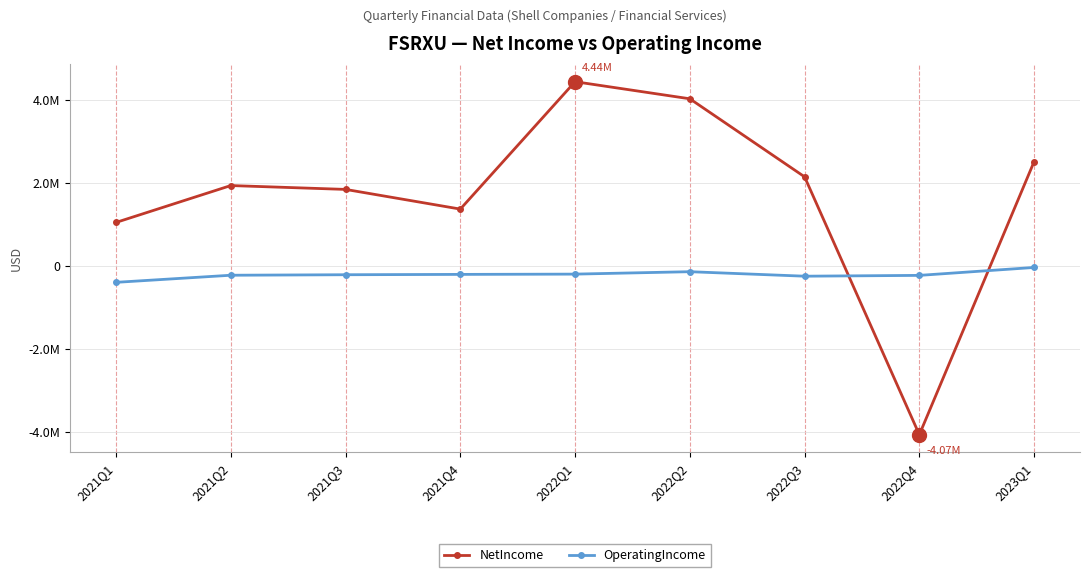

Reading left to right, what are all the values shown in this chart?

NetIncome: 1049325	1938251	1845295	1370643	4442159	4030115	2148567	-4067879	2514218
OperatingIncome: -394970	-223922	-211809	-203663	-196947	-138603	-246995	-227360	-36223